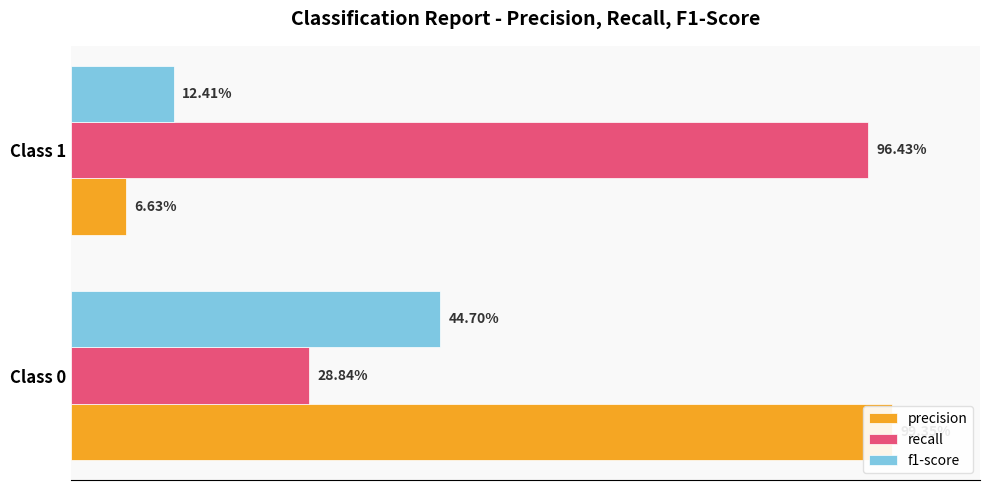

What is the difference between the f1-score values at Class 0 and Class 1?

0.3